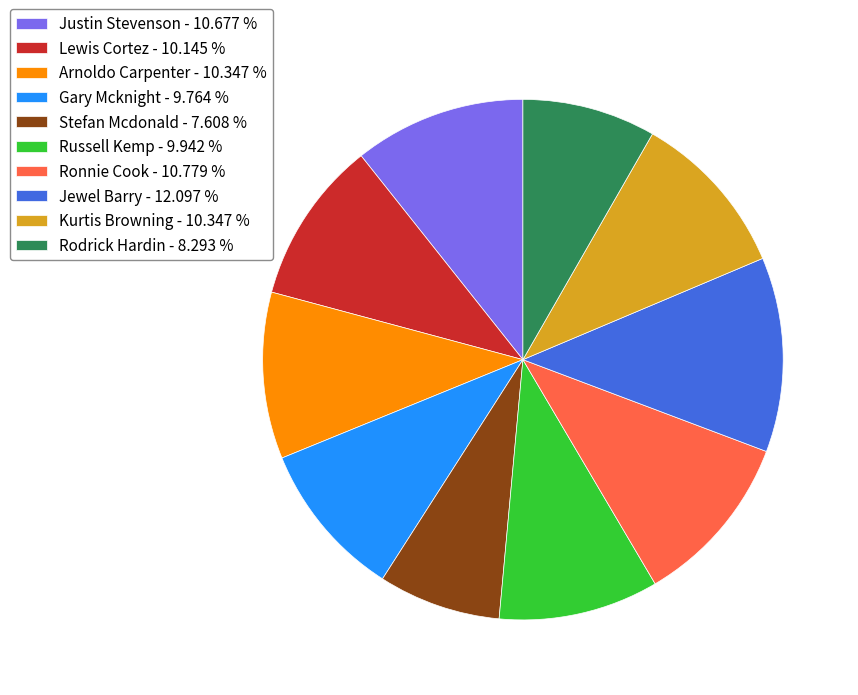

Is there any slice that represents more than half of the pie?

No